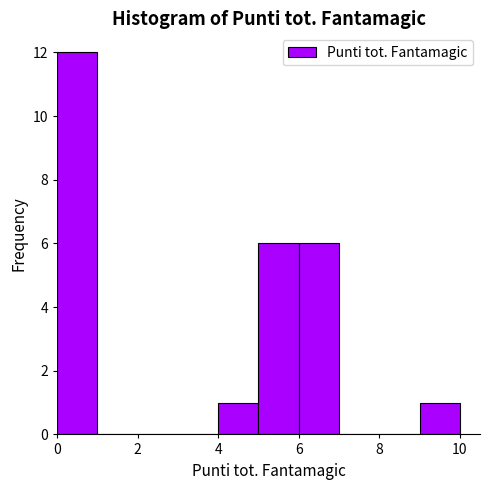

Reading left to right, transcribe this chart: for each bar, give the range it covers on the x-axis and its height. The values are not printed on the chart, so give them approximately, as read against the axis.

0 to 1: 12
1 to 2: 0
2 to 3: 0
3 to 4: 0
4 to 5: 1
5 to 6: 6
6 to 7: 6
7 to 8: 0
8 to 9: 0
9 to 10: 1